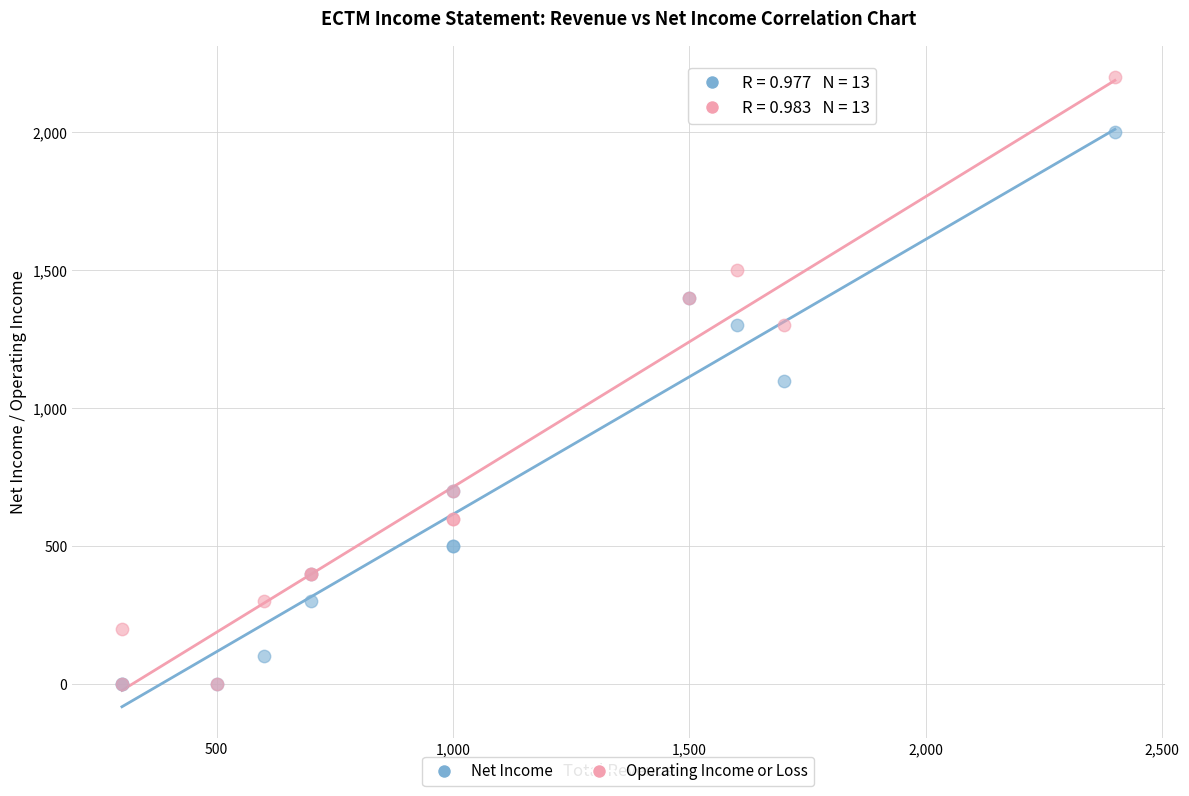

In the Net Income series, what Y value is closest to 1000?

1100